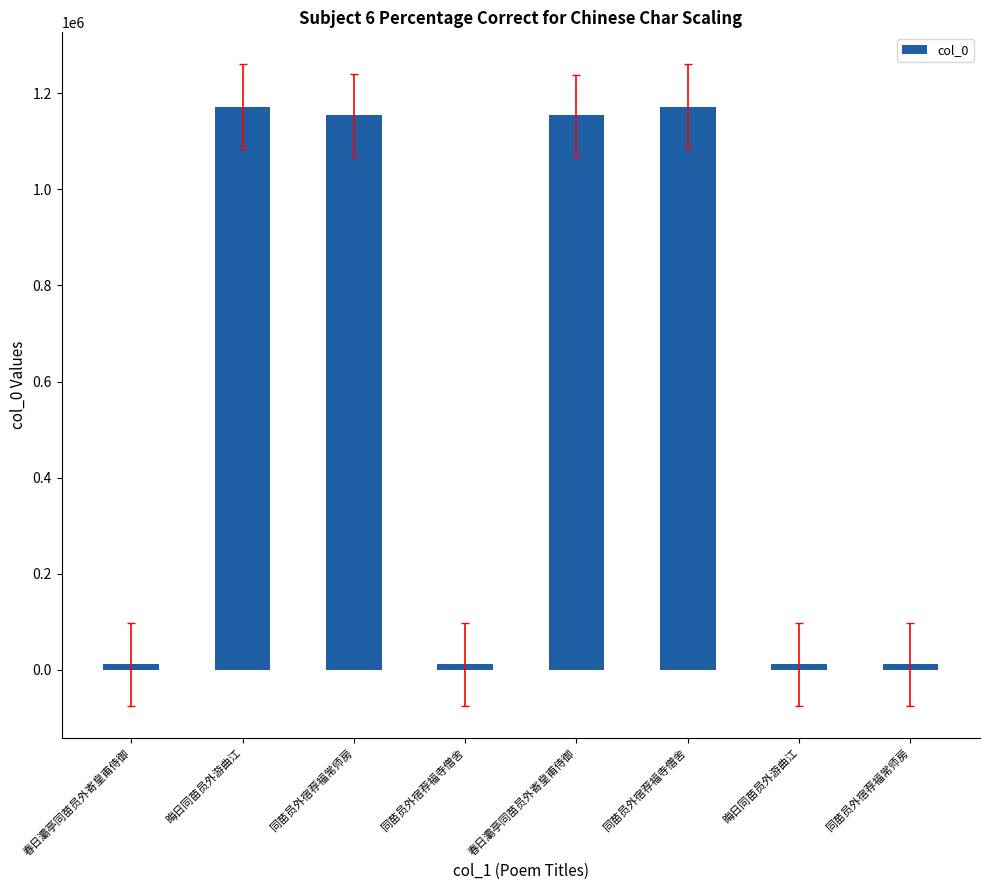

How many bars are there in total?

8